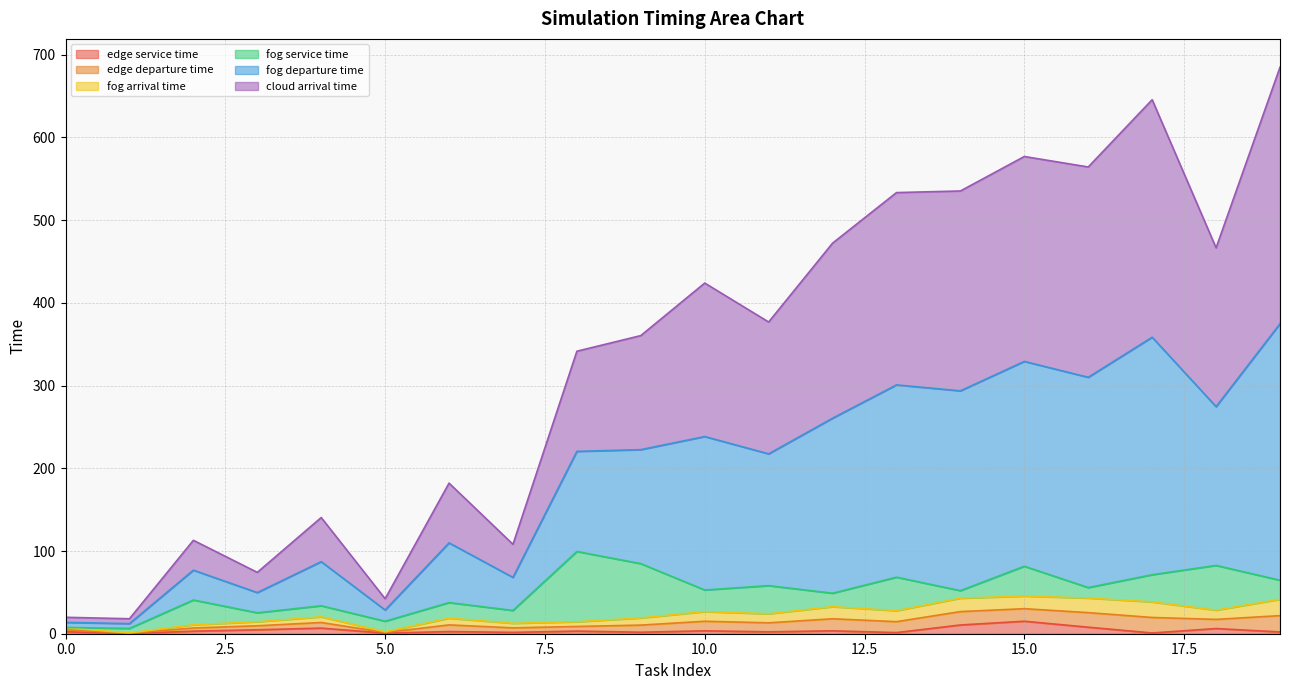

What are all the series names shown in the legend?

edge service time, edge departure time, fog arrival time, fog service time, fog departure time, cloud arrival time